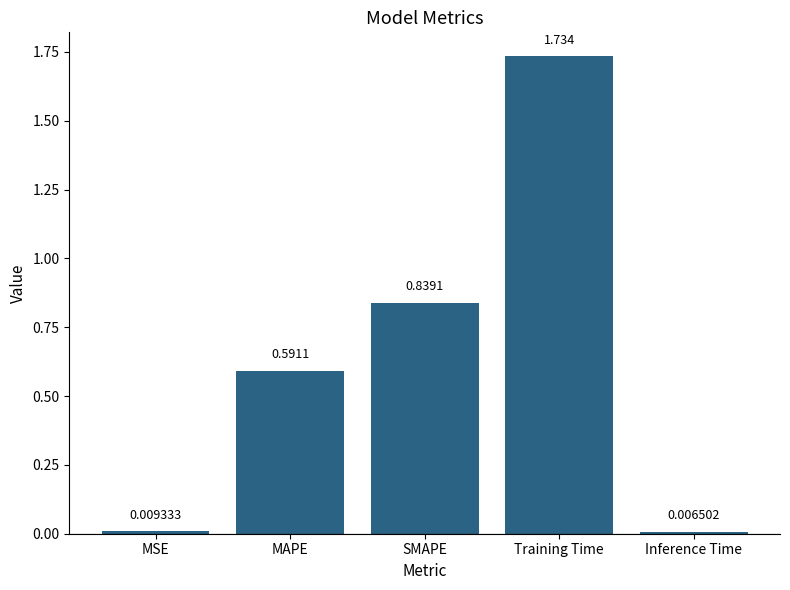

At which category does the chart reach its peak across all series?

Training Time